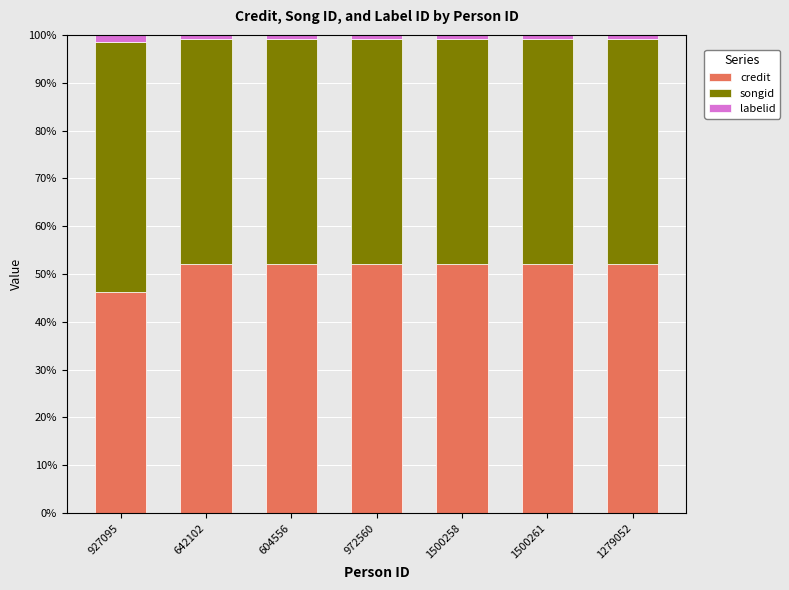

What are all the series names shown in the legend?

credit, songid, labelid